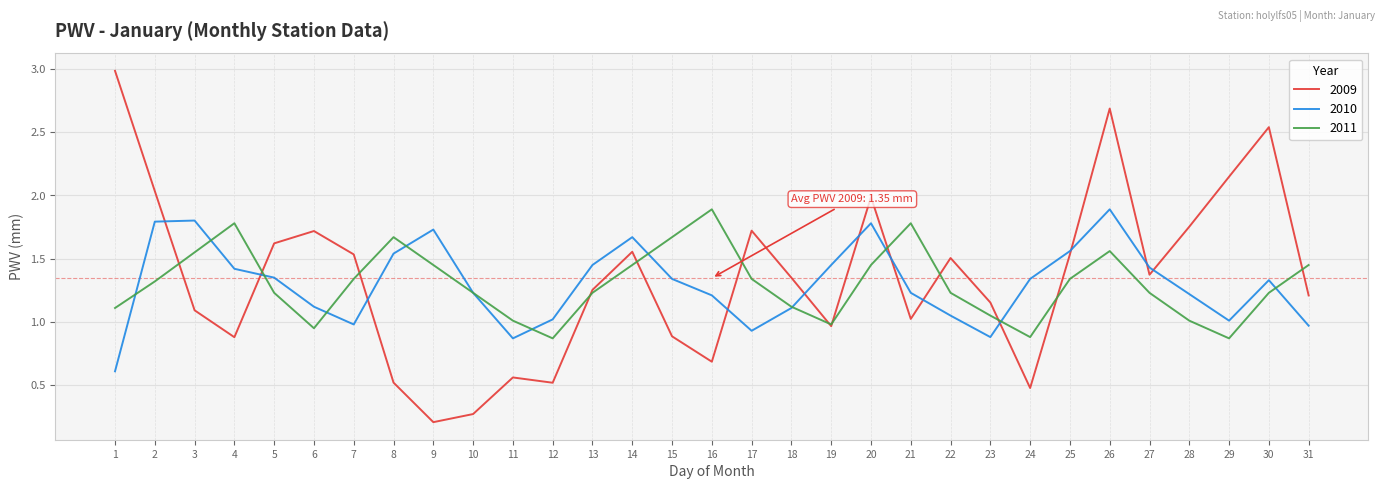

At which category is the sum across all series the highest?

26